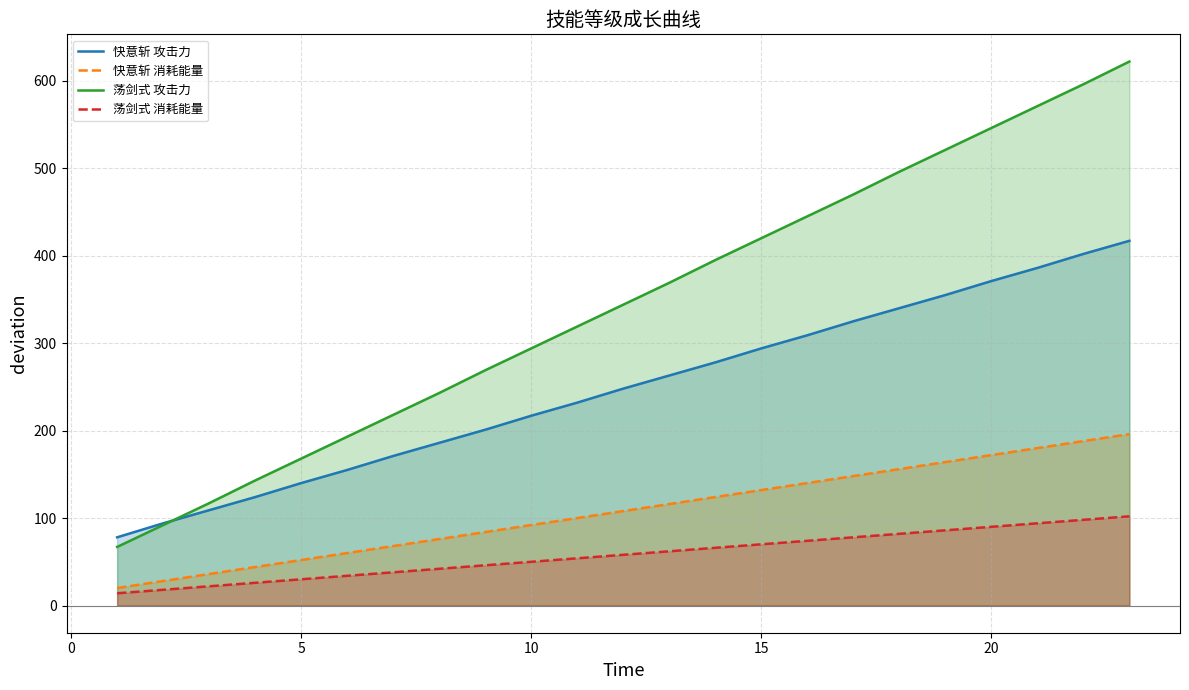

The 快意斩 消耗能量 series shows 132 at 15. True or false?

True